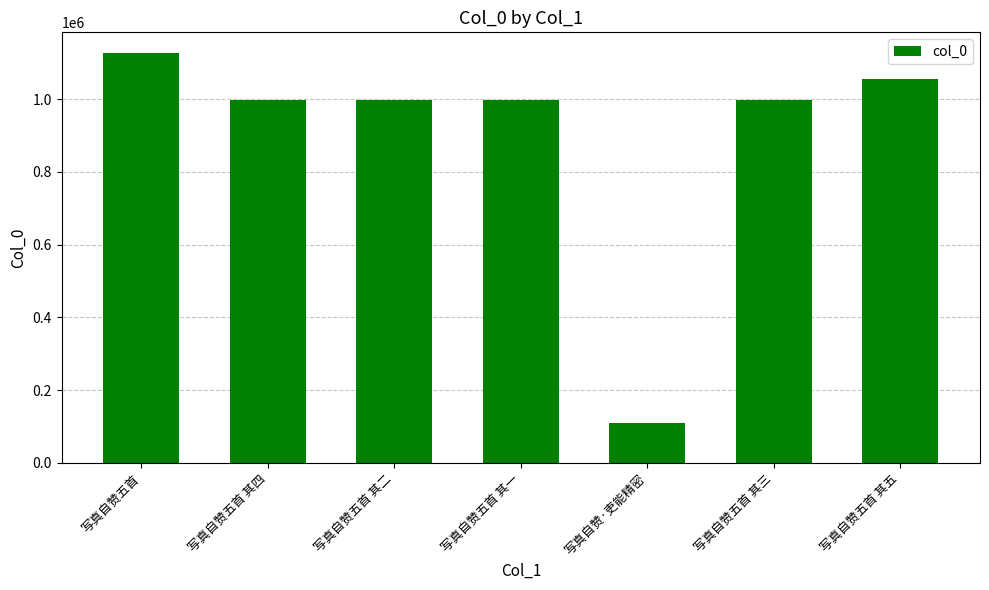

Between 写真自赞五首 其五 and 写真自赞五首 其一, which is larger?

写真自赞五首 其五